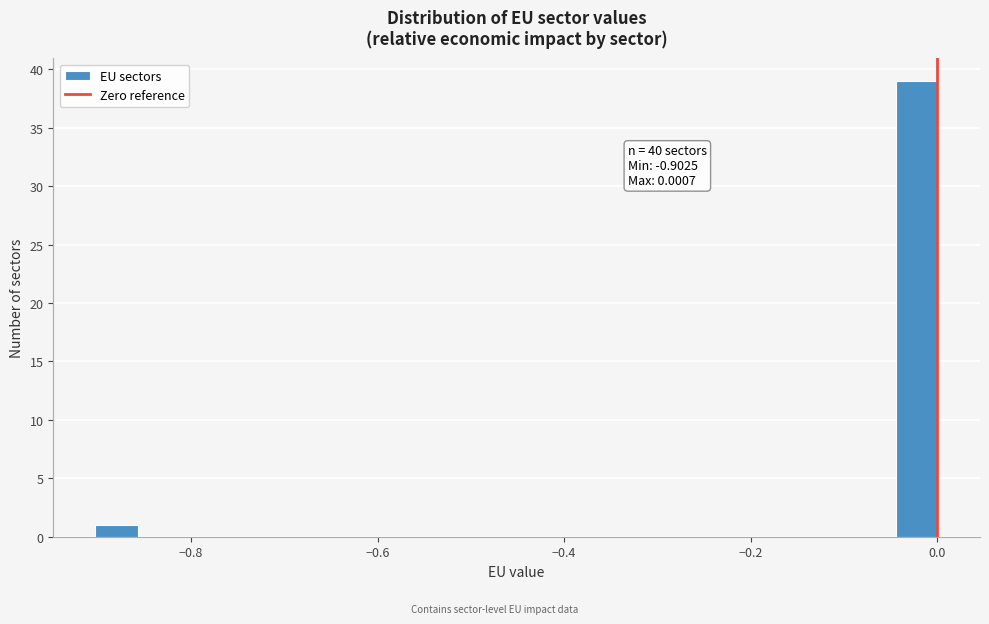

Read against the x-axis, roughly where is the centre of the tallest bar?

-0.02